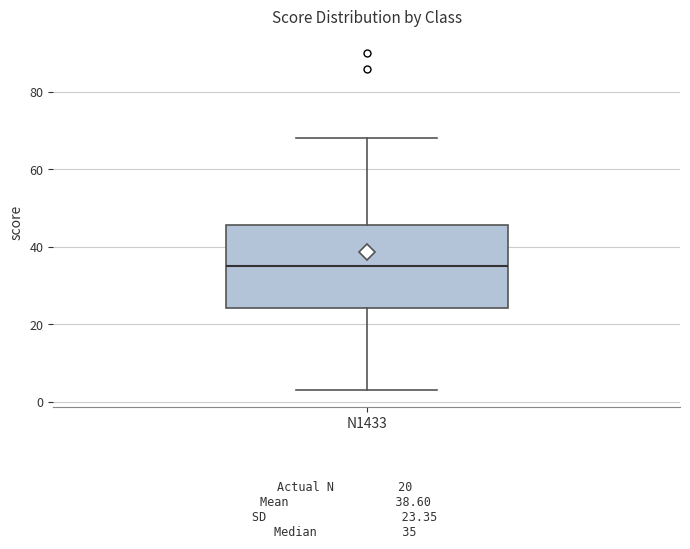

Read this box plot against the y-axis: the position of the median line, the range covered by the box, and the ends of both whiskers. The values are not printed on the chart, so give them approximately, as read against the axis.

median 36, box 24 to 46, whiskers 4 to 68